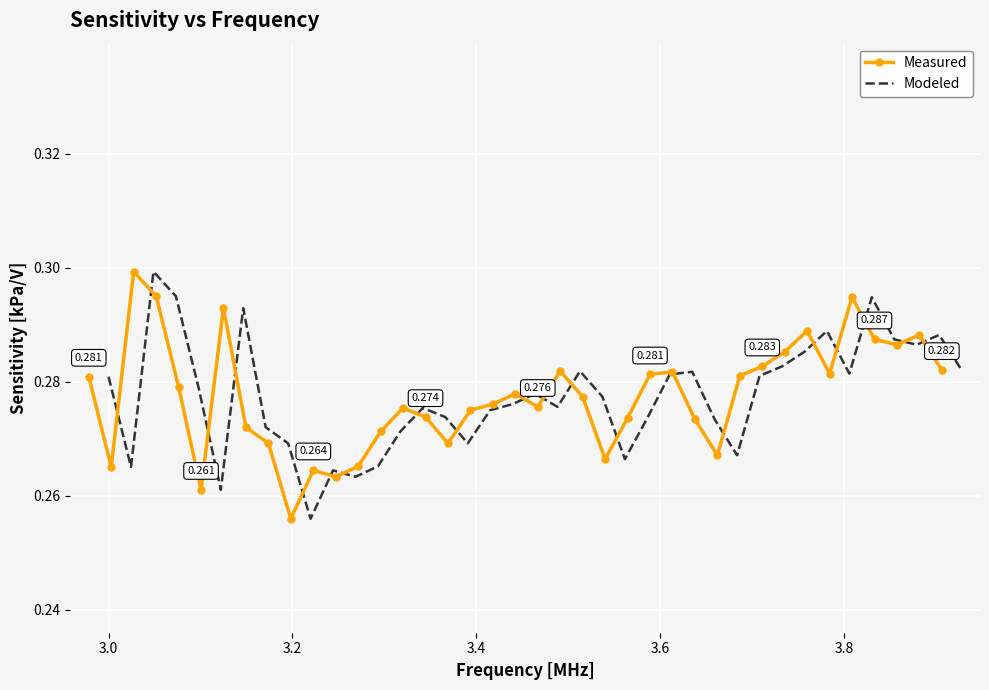

True or false: Measured has more than 0 interior local peaks.

True